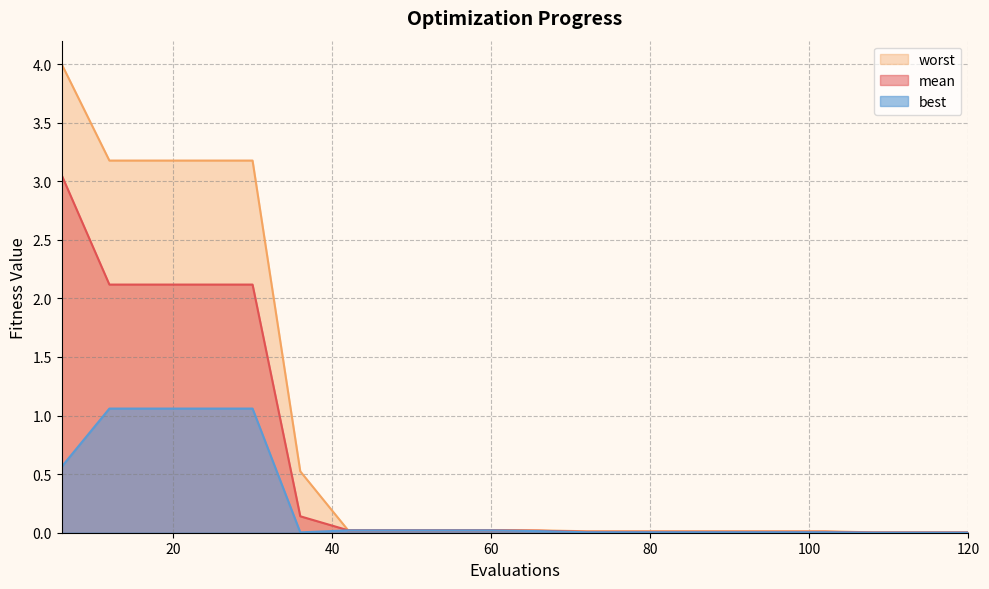

Is the value of worst at 54 greater than the value of best at 60?

Yes